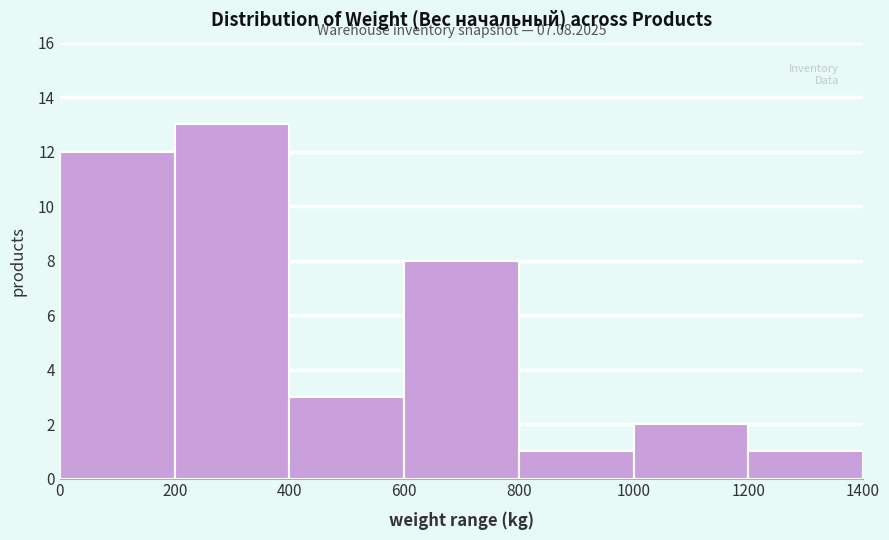

Over which range of the x-axis is the bar tallest?

200 to 400